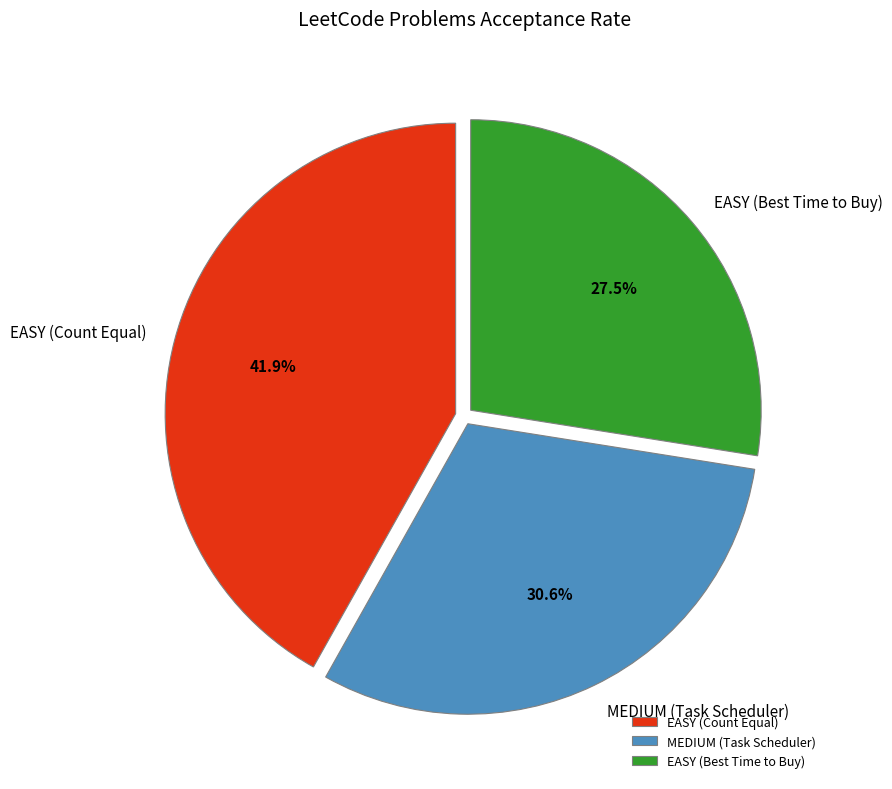

Between MEDIUM (Task Scheduler) and EASY (Best Time to Buy), which is larger?

MEDIUM (Task Scheduler)